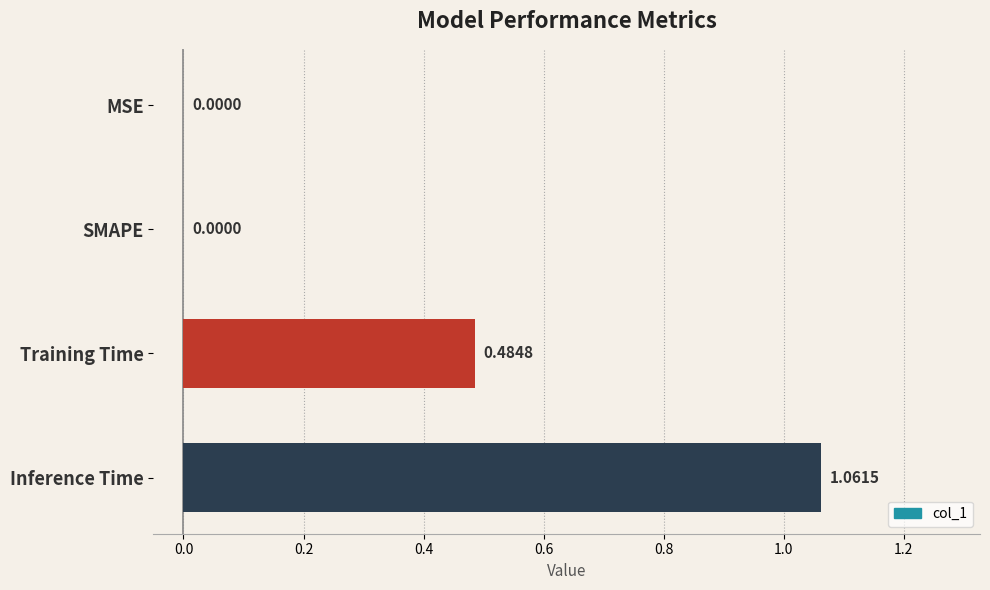

Are the bars grouped side by side (vs. stacked)?

No